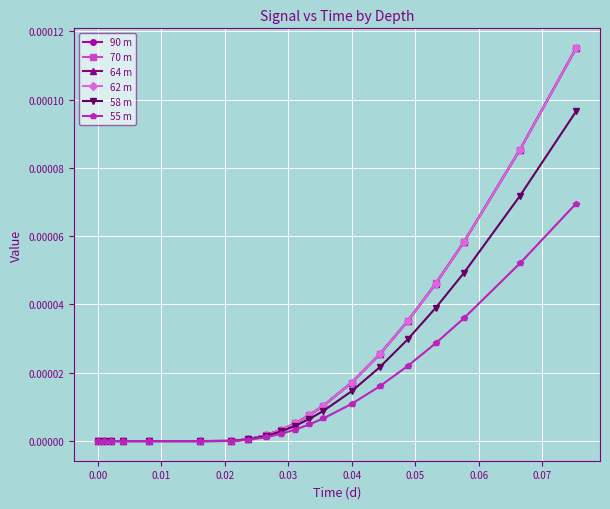

True or false: 70 m has more than 0 interior local peaks.

True